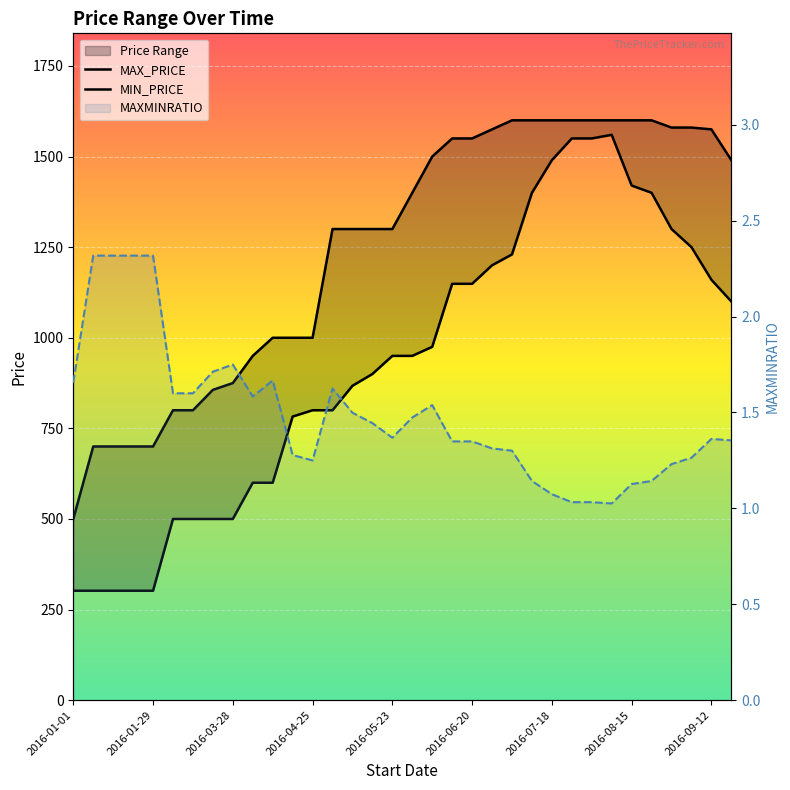

At which category does MIN_PRICE reach its first local peak?

27